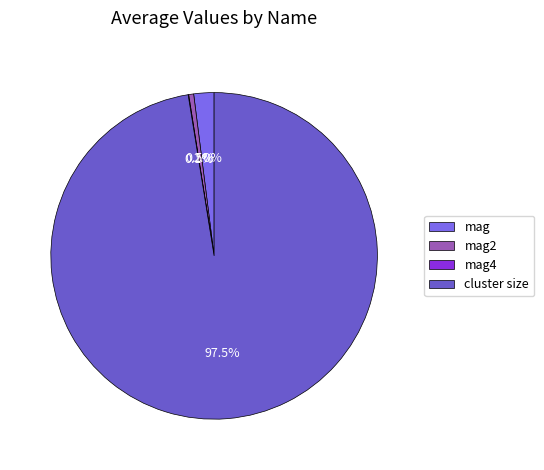

Which has a higher value, mag2 or cluster size?

cluster size